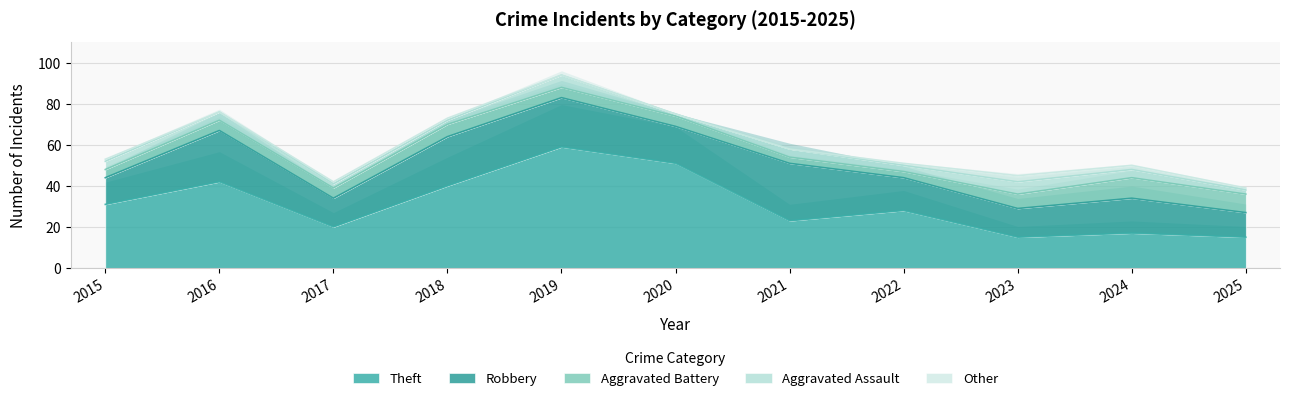

How many interior local valleys does the Theft series have?

3